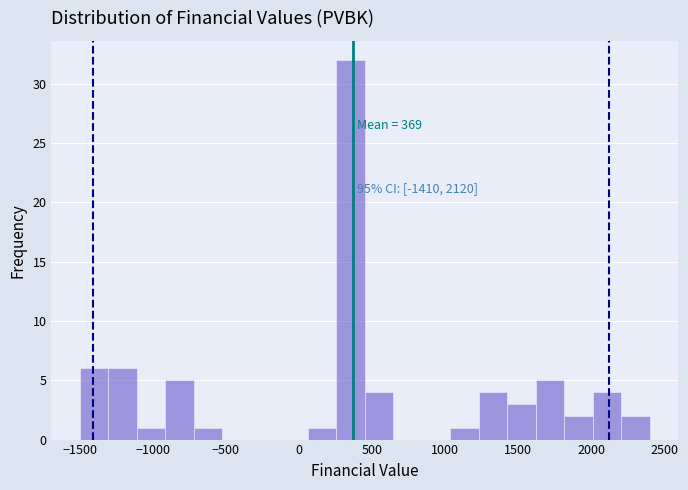

Around what value on the x-axis is the tallest bar? Give the approximate position of its centre, as read against the axis.

350